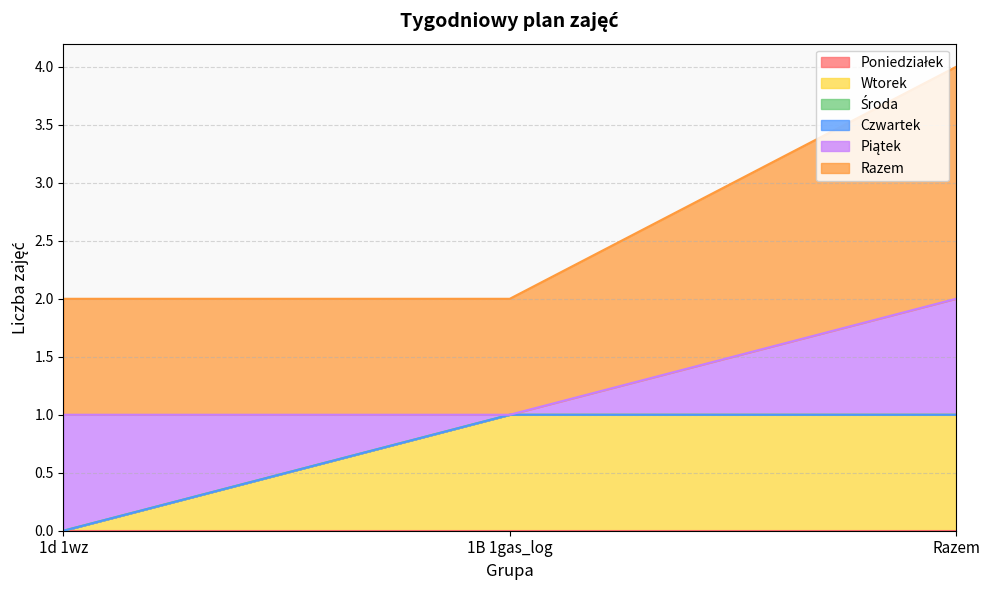

The Razem series shows 0 at 1d 1wz. True or false?

False